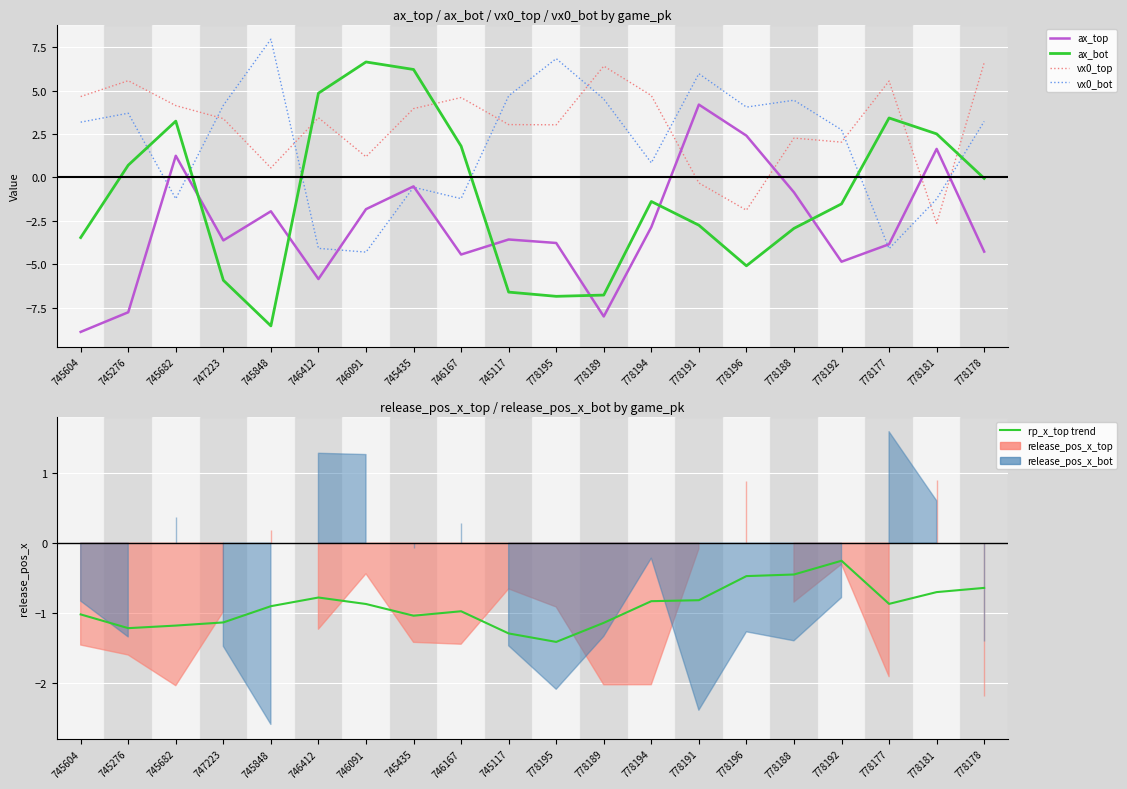

How many values in the ax_bot series are below -1?

11